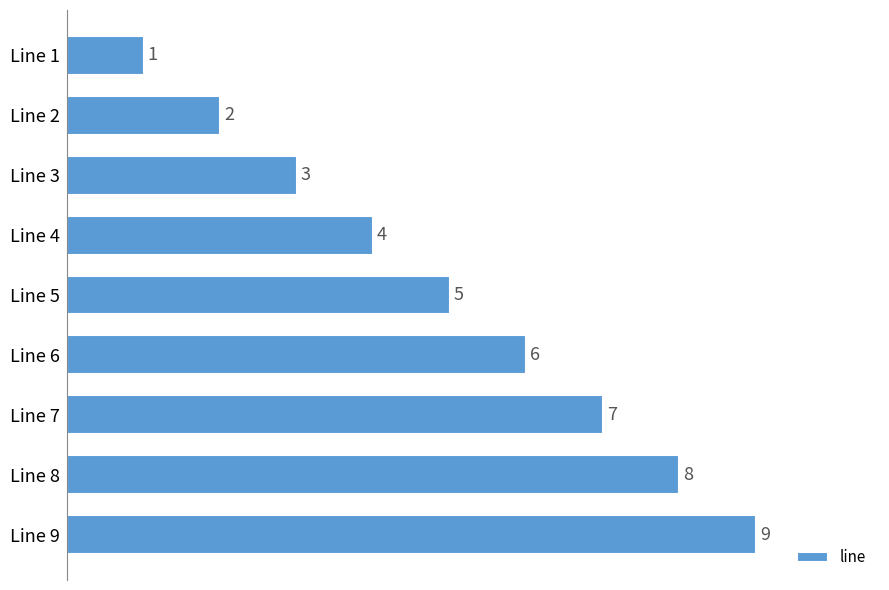

How many series are shown in this chart?

1